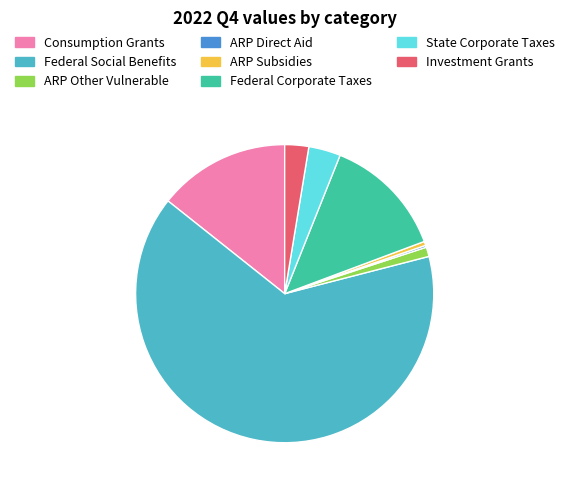

Is there a majority slice in this chart?

Yes